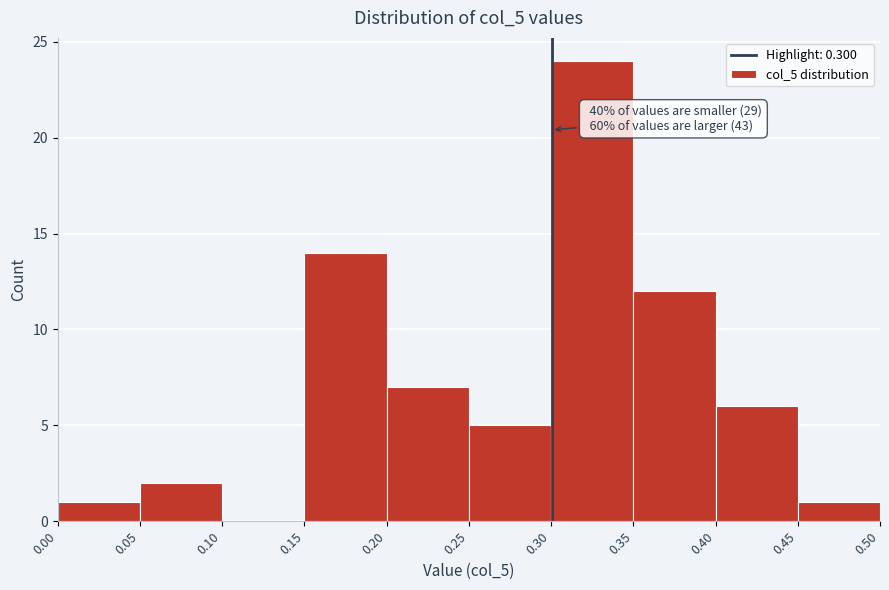

Which range on the x-axis has the tallest bar?

0.30 to 0.35